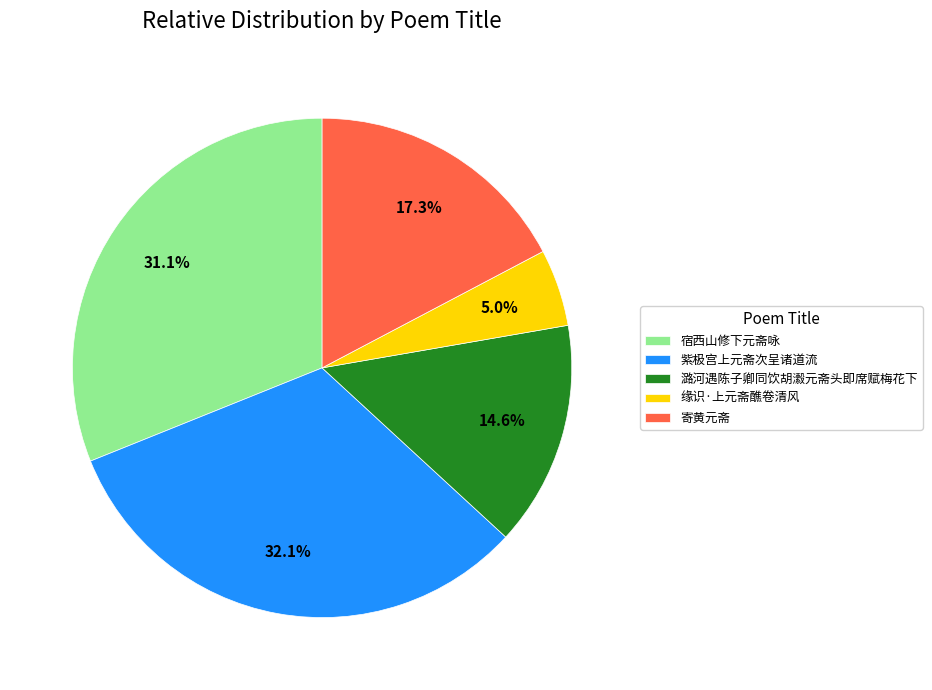

Combined, what portion of the pie is 寄黄元斋 and 缘识·上元斋醮卷清风?

22.3%